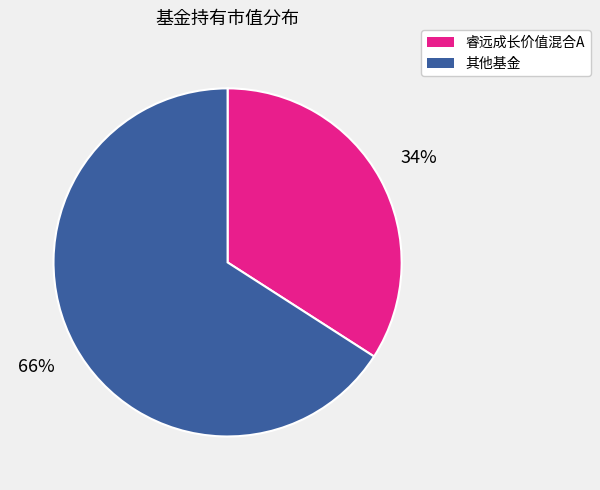

How many slices are in this pie chart?

2